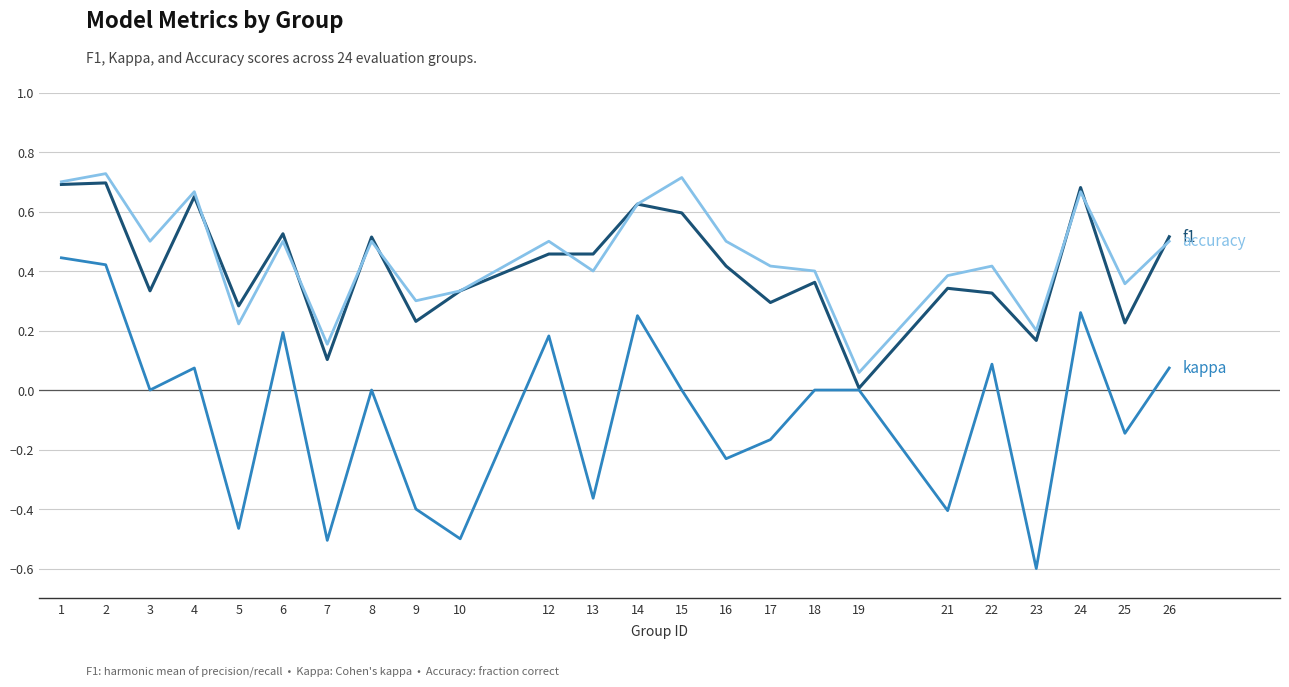

What is the smallest value displayed?

-0.6